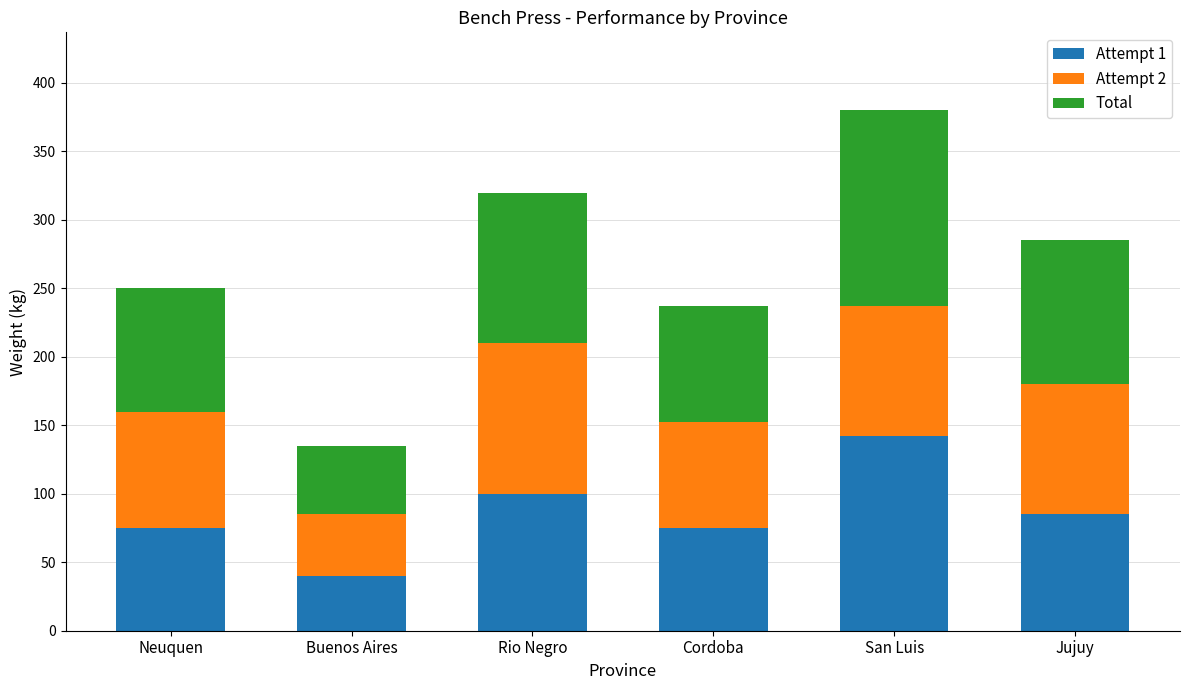

The Attempt 1 series shows 75.0 at Cordoba. True or false?

True